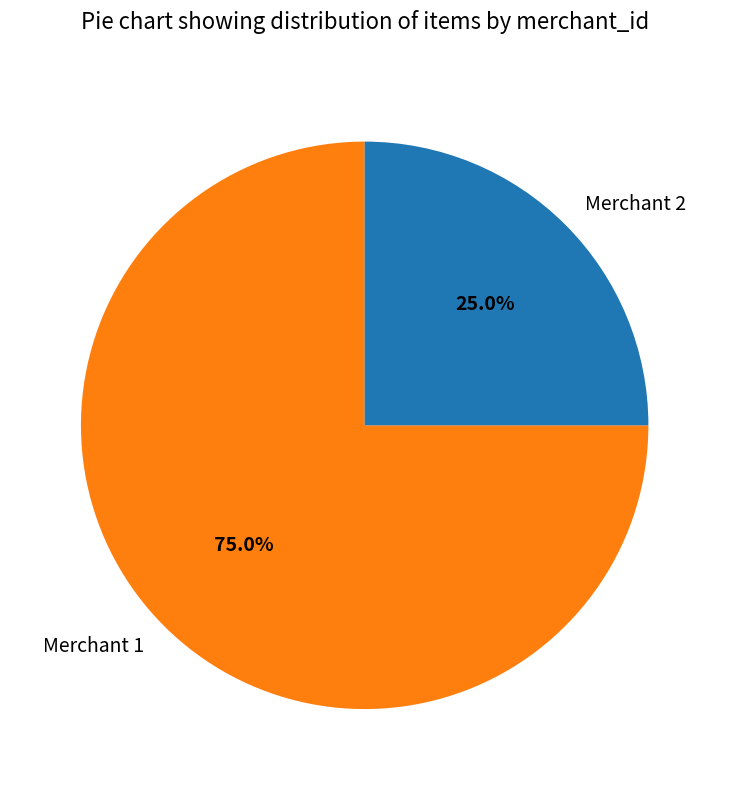

Combined, what portion of the pie is Merchant 1 and Merchant 2?

100.0%